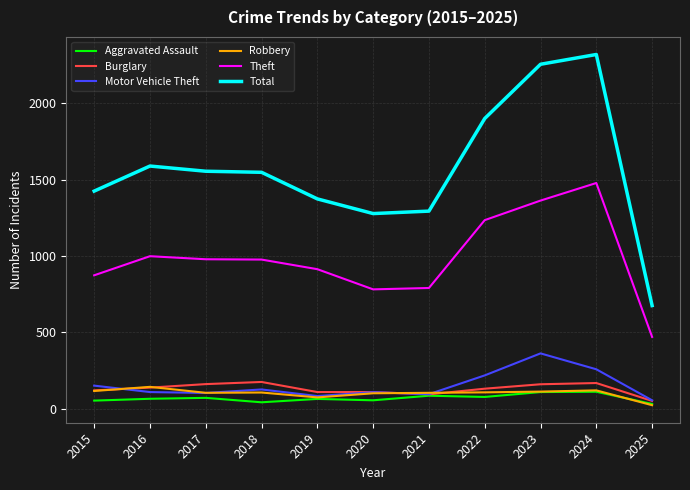

True or false: Theft and Total cross at least once.

False